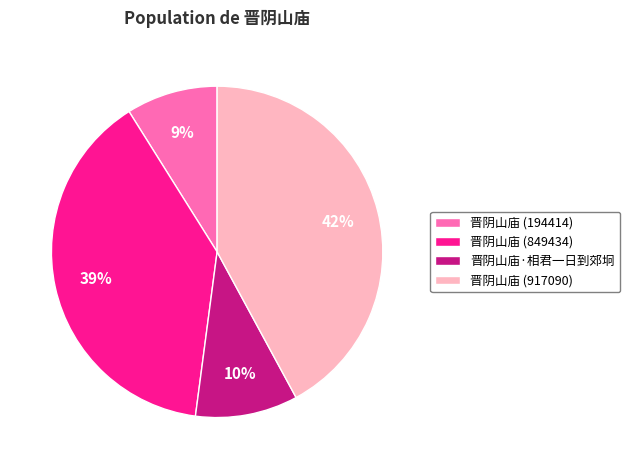

What is the largest slice in the pie chart?

晋阴山庙 (917090)